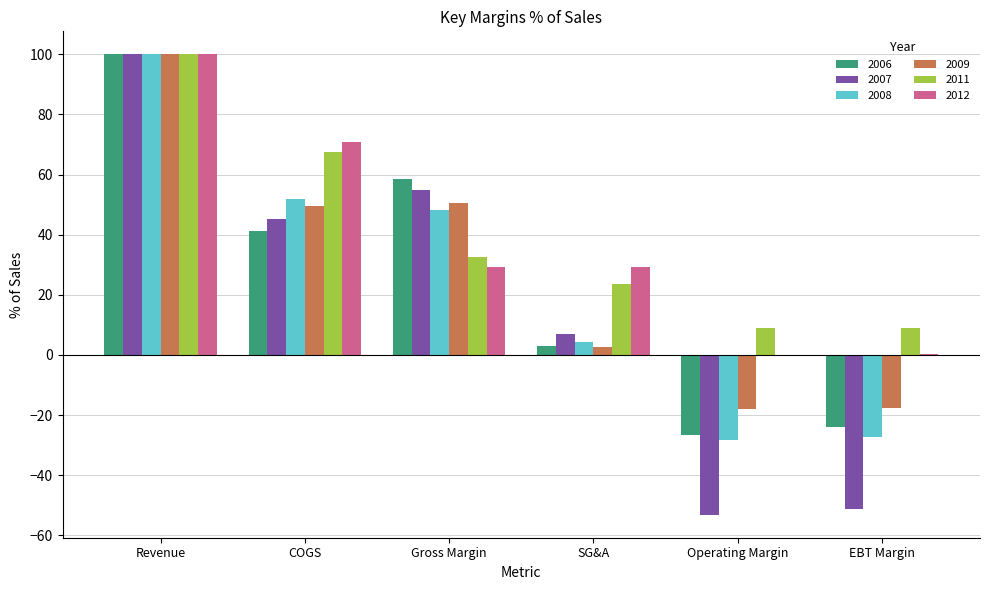

What is the difference between the 2009 values at Operating Margin and EBT Margin?

0.2